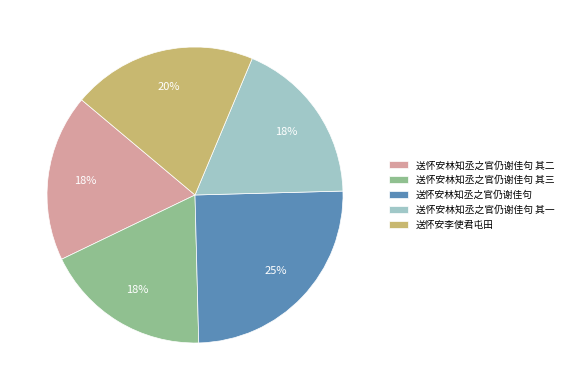

Which category has the biggest portion of the pie?

送怀安林知丞之官仍谢佳句